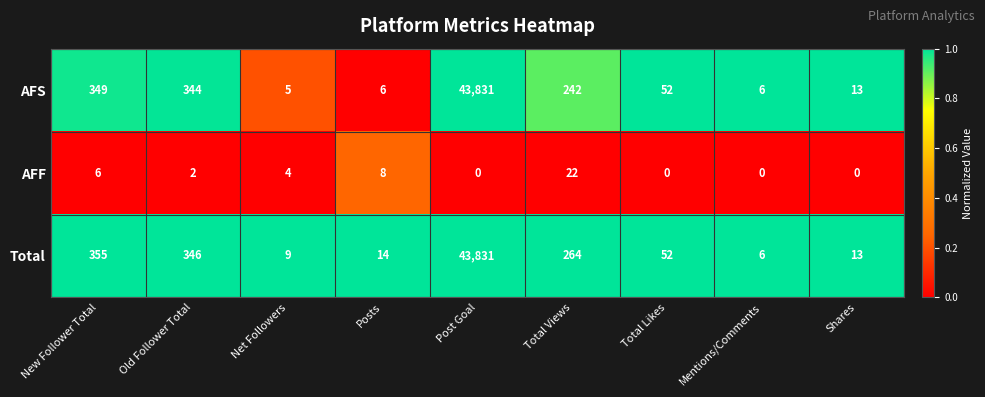

Read the Total value at Post Goal.

43831